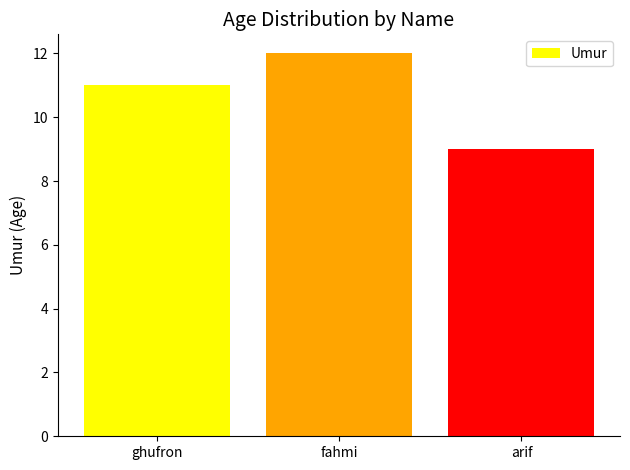

What value does the data have at fahmi?

12